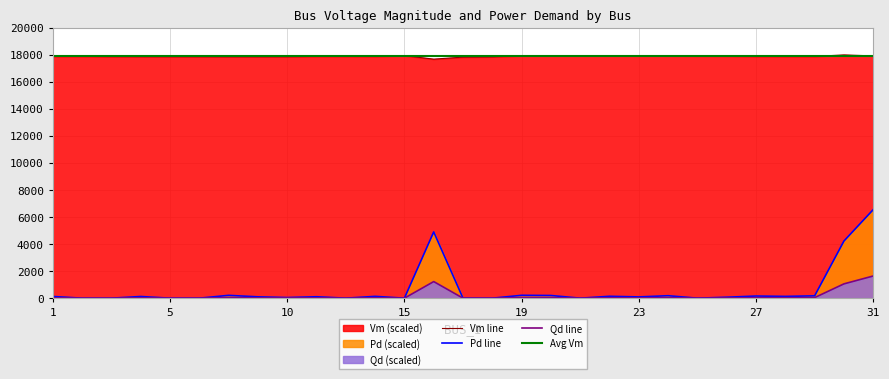

At 4, list the series in order from smallest to largest.

Qd, Pd, Vm